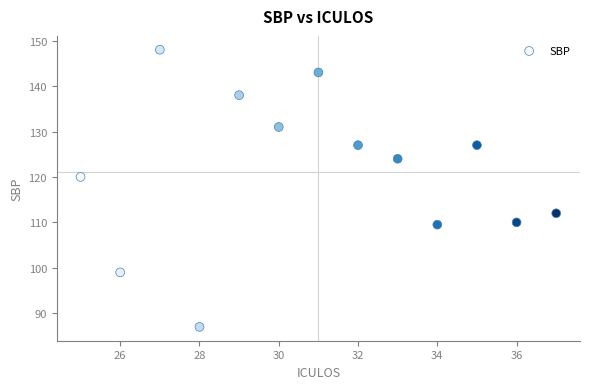

What is the range of X values (max minus min)?

12.0